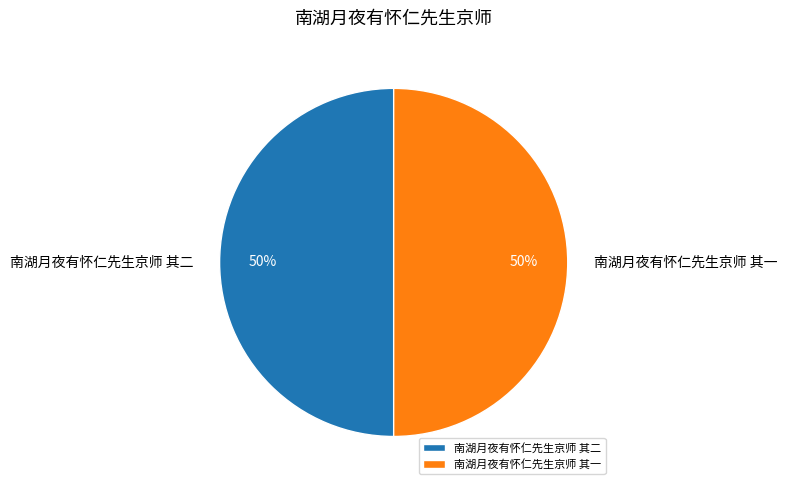

The 南湖月夜有怀仁先生京师 其一 slice represents 39% of the pie. True or false?

False